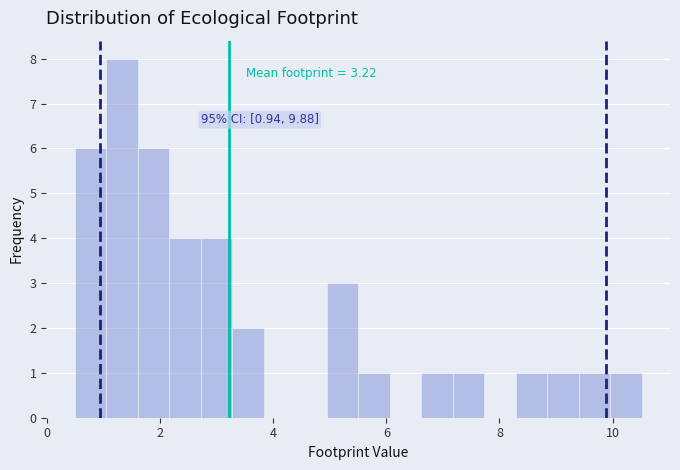

Read against the x-axis, roughly where is the centre of the tallest bar?

1.4